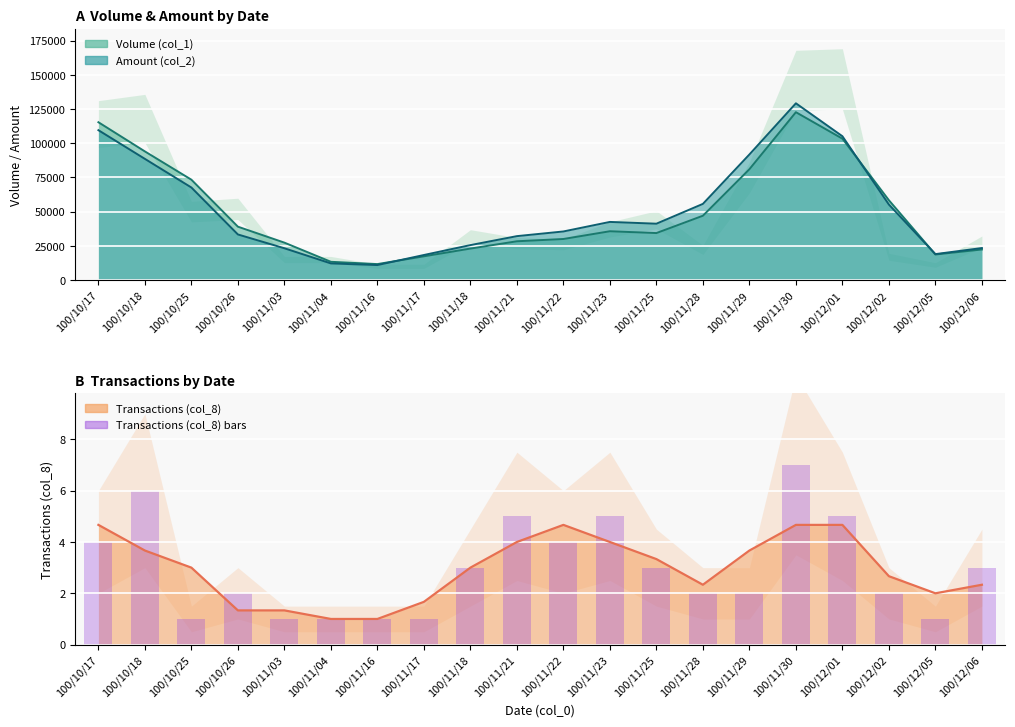

How many bars are there in total?

20